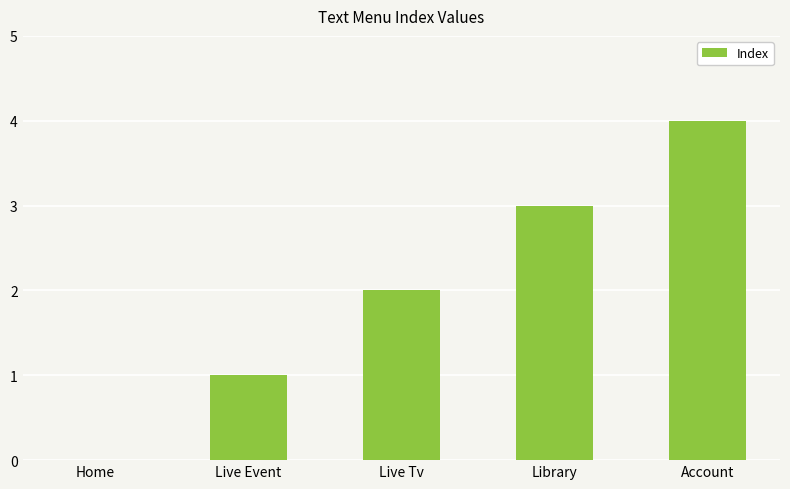

Which has a higher value, Live Event or Home?

Live Event